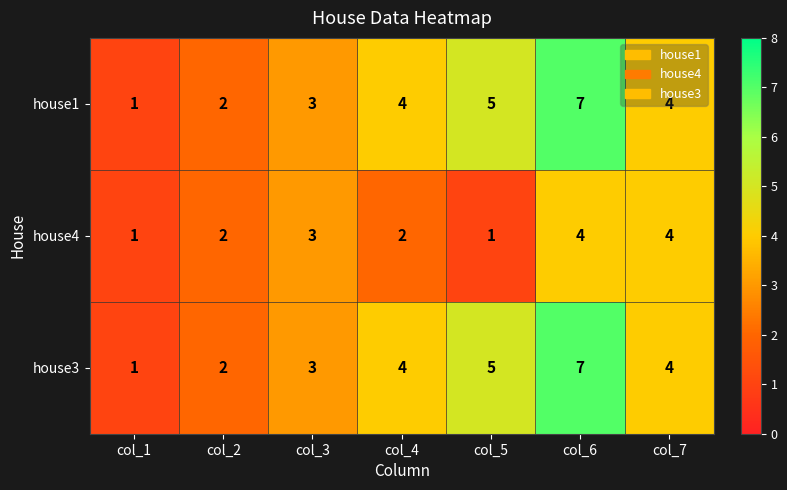

At which category is the sum across all series the highest?

col_6